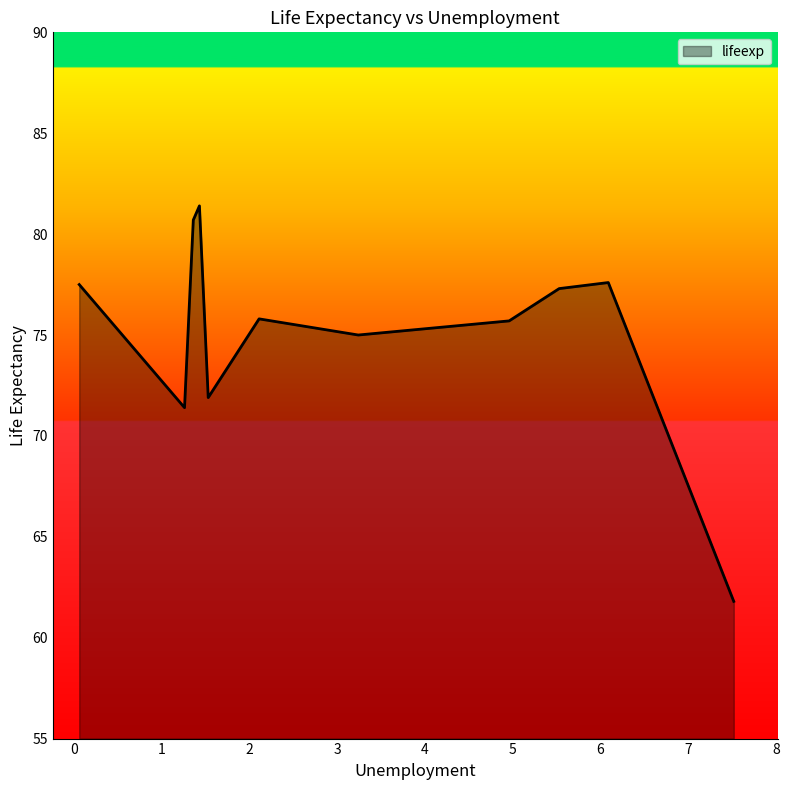

Rank the categories by value from lowest to highest.

7.52, 1.26, 1.53, 1.53, 3.24, 4.96, 2.11, 5.53, 0.06, 6.09, 1.36, 1.43